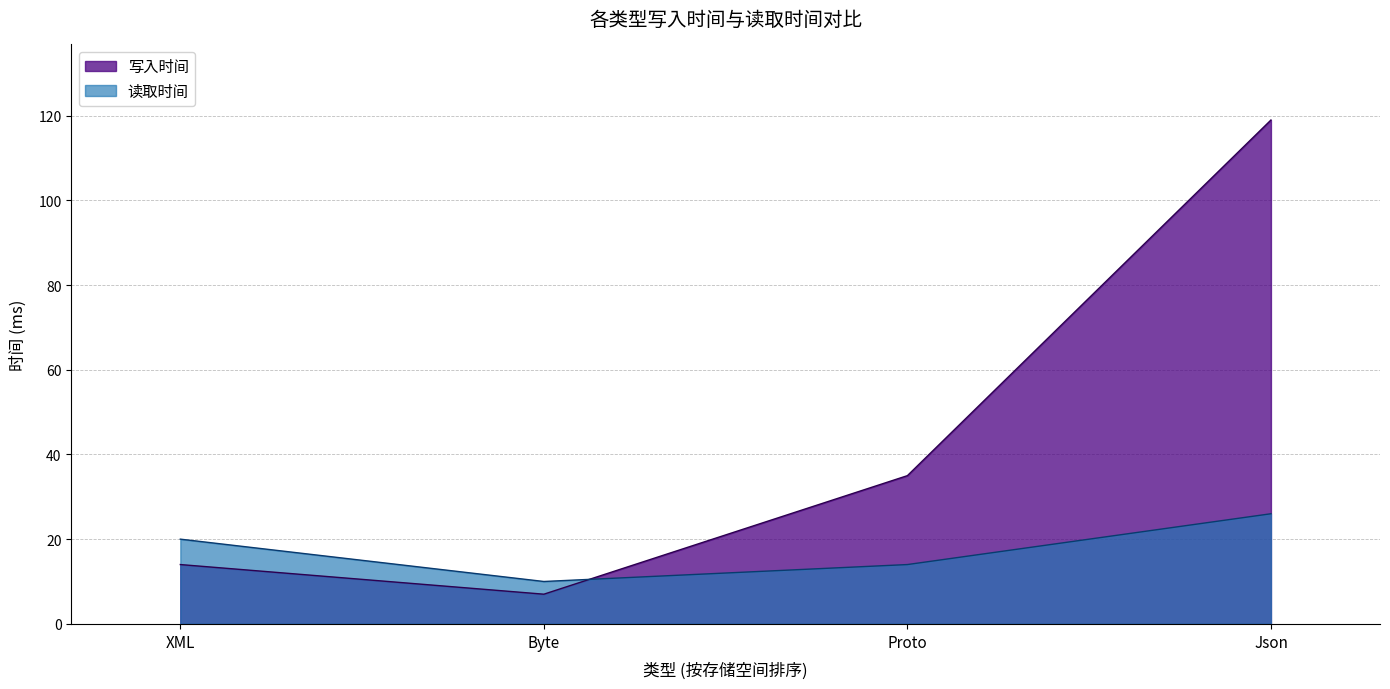

How many values in the 读取时间 series exceed 20?

1